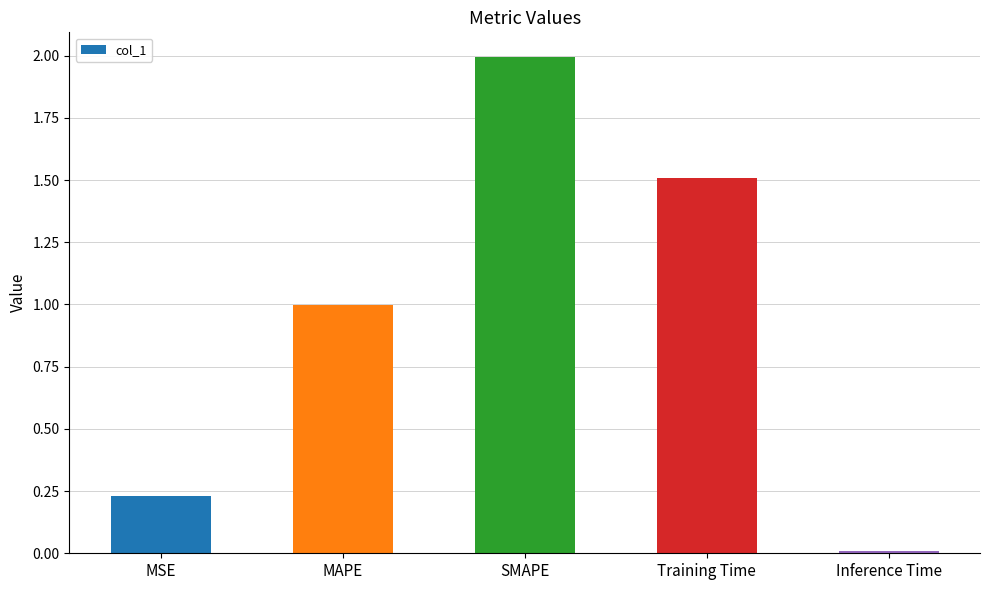

Is it true that the value at MAPE is 1.0?

True